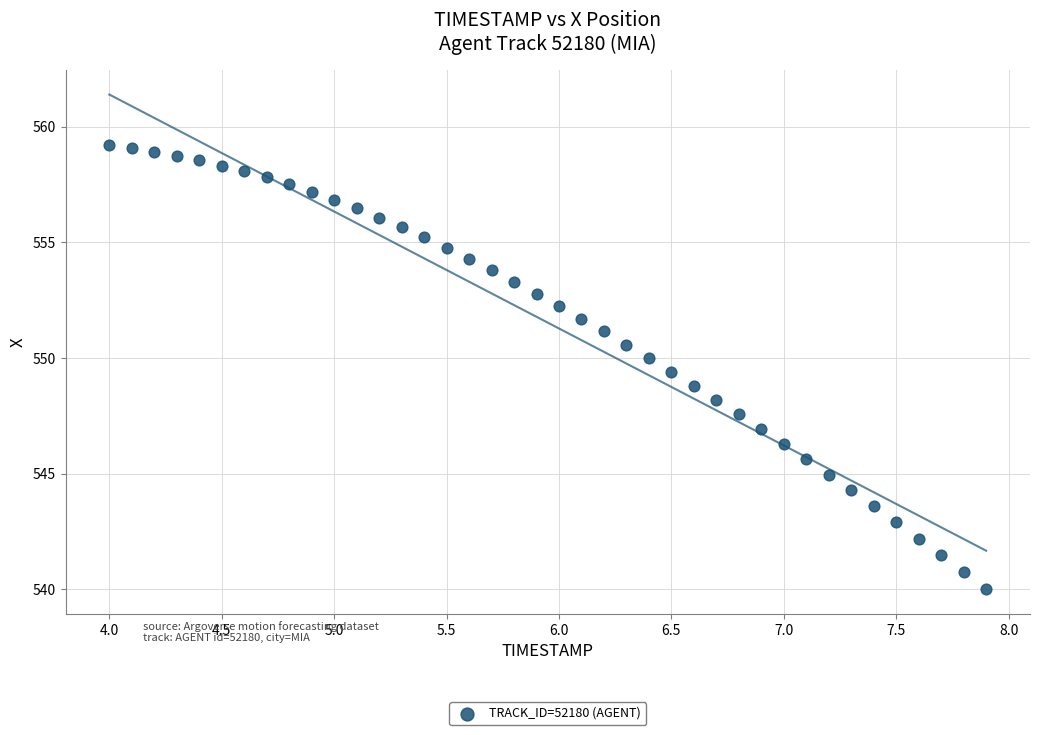

What is the range of Y values (max minus min)?

19.2